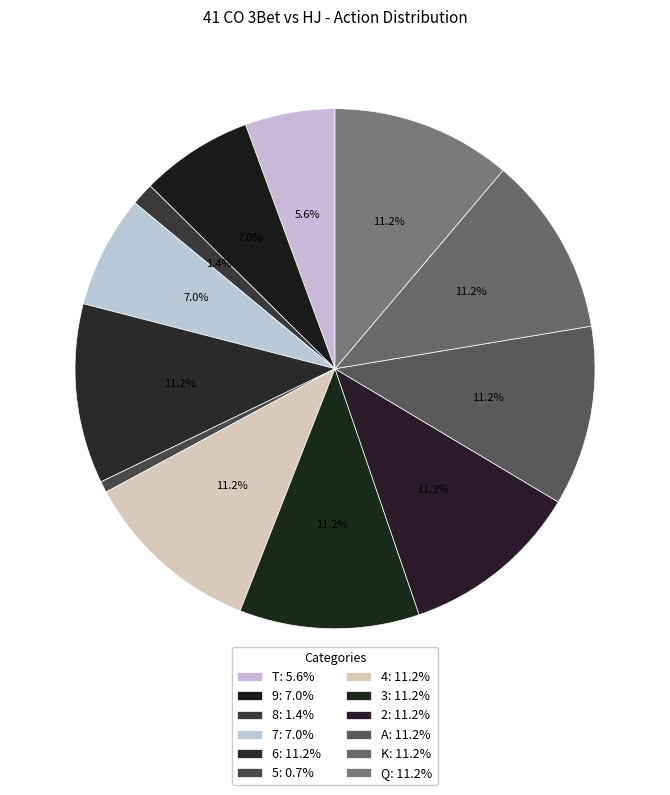

What percentage is NOT represented by 5?

99.3%